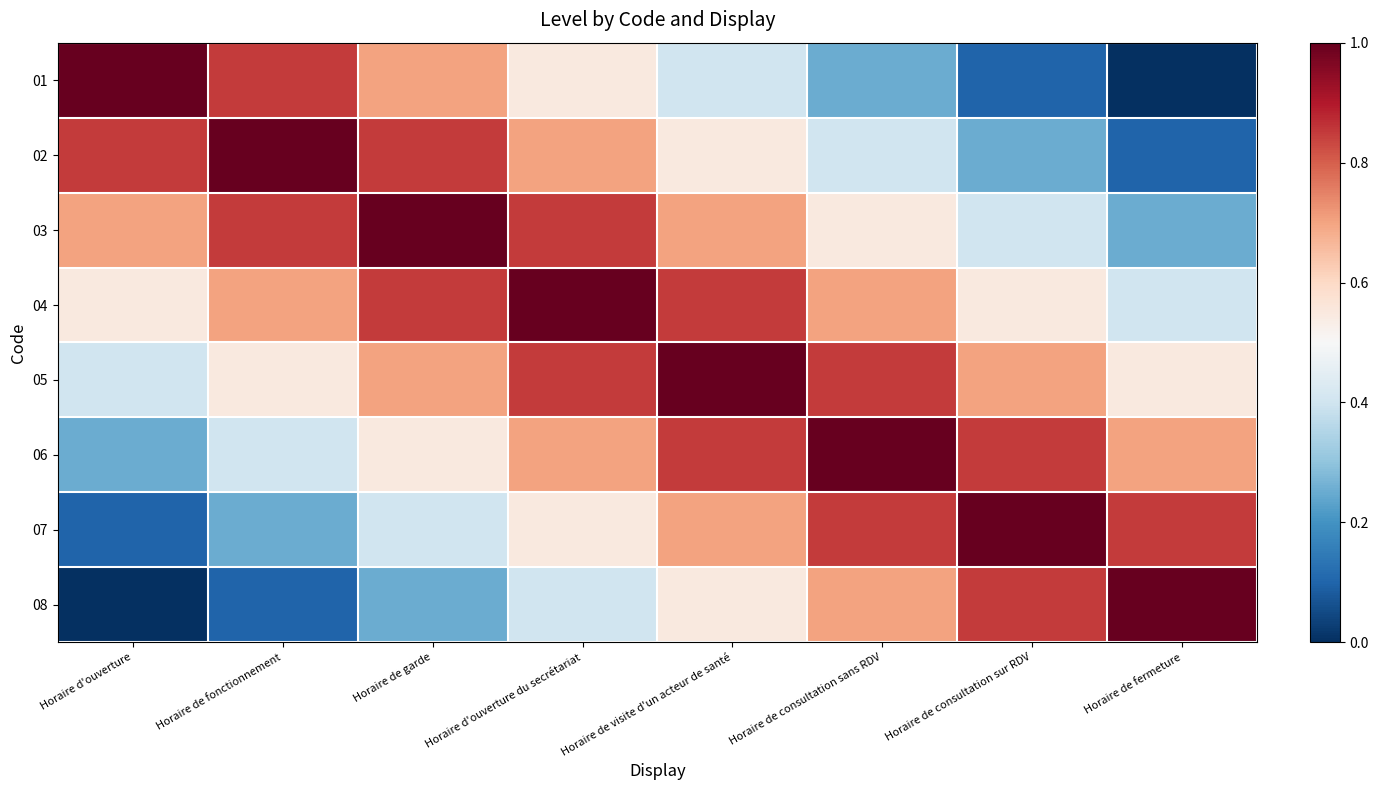

At which category is the sum across all series the highest?

Horaire d'ouverture du secrétariat